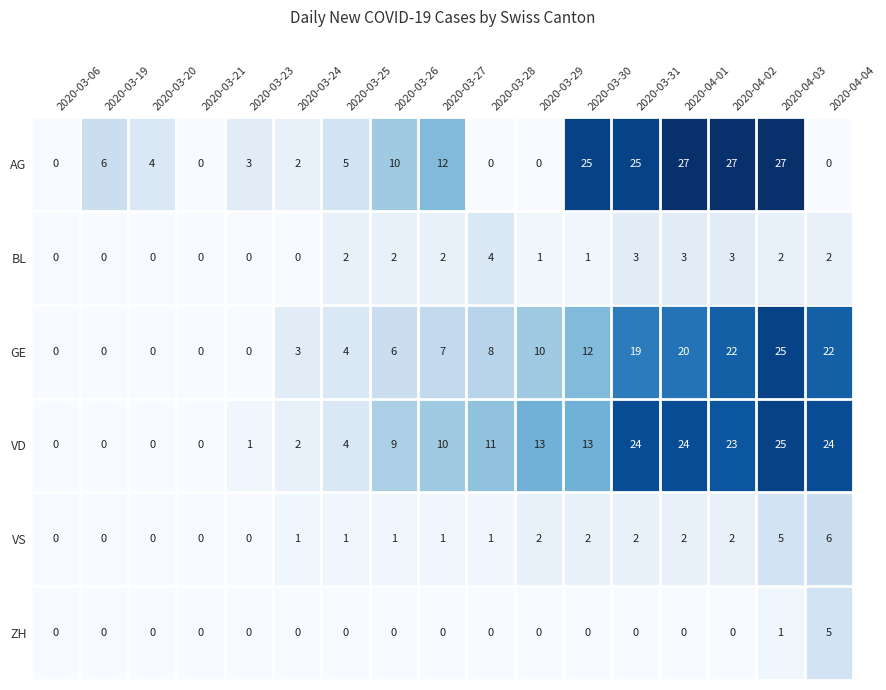

The value of VS at 2020-04-01 is 1. True or false?

False